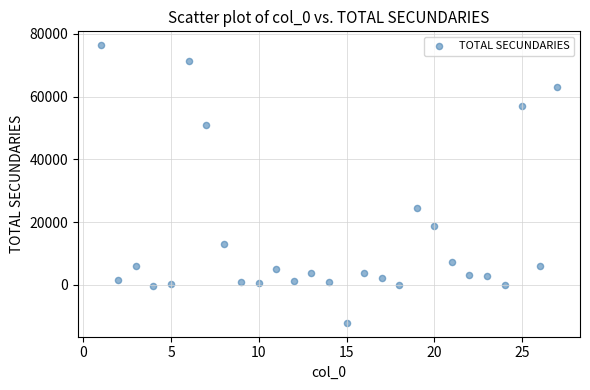

What Y value in the scatter plot is closest to 32149?

24658.2